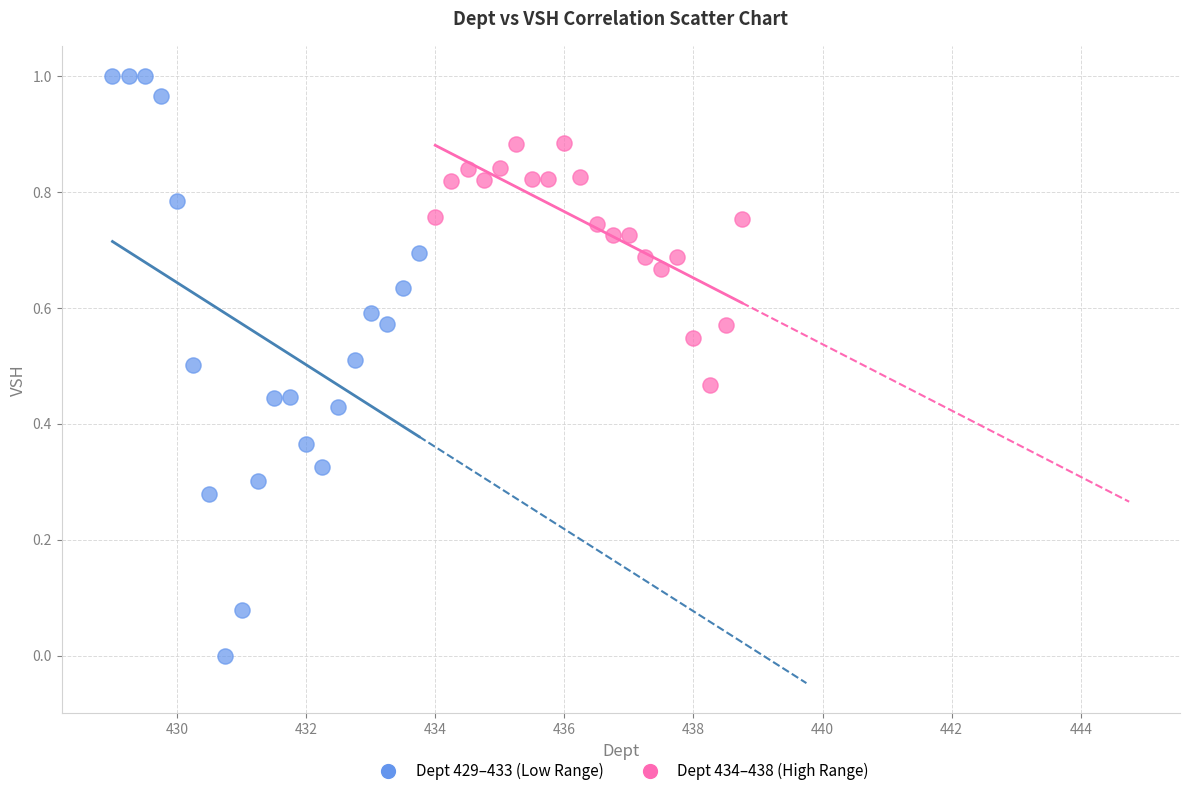

Which series has the largest Y range (max minus min)?

Dept 429–433 (Low Range)